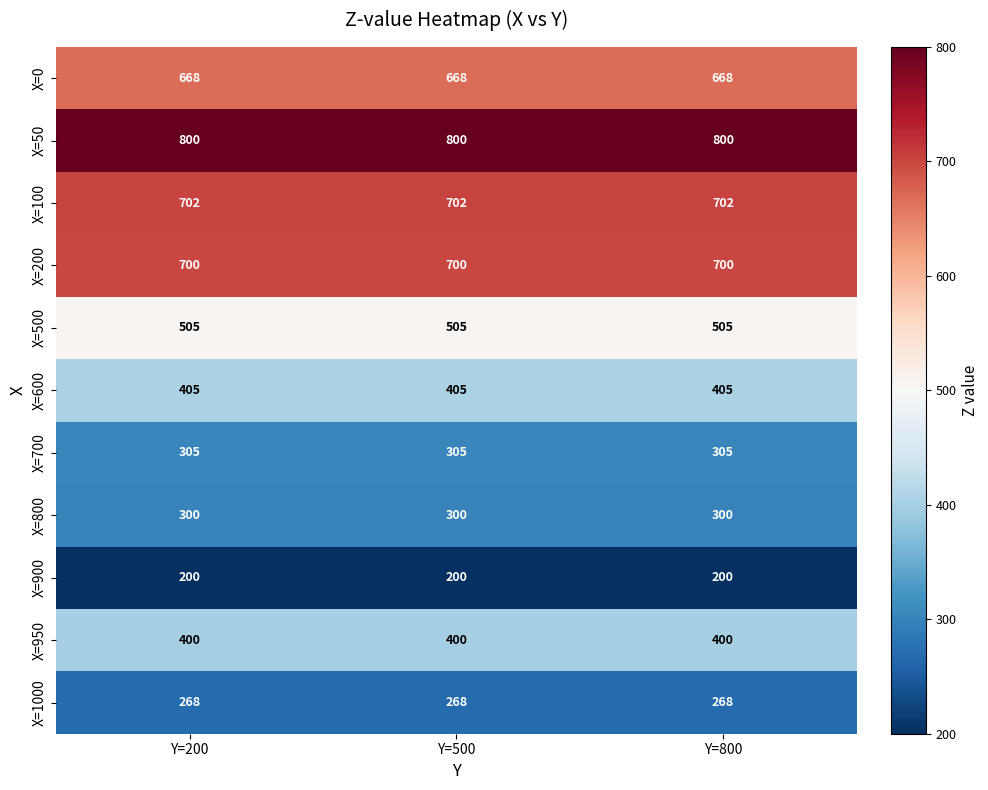

How many series are shown in this chart?

11